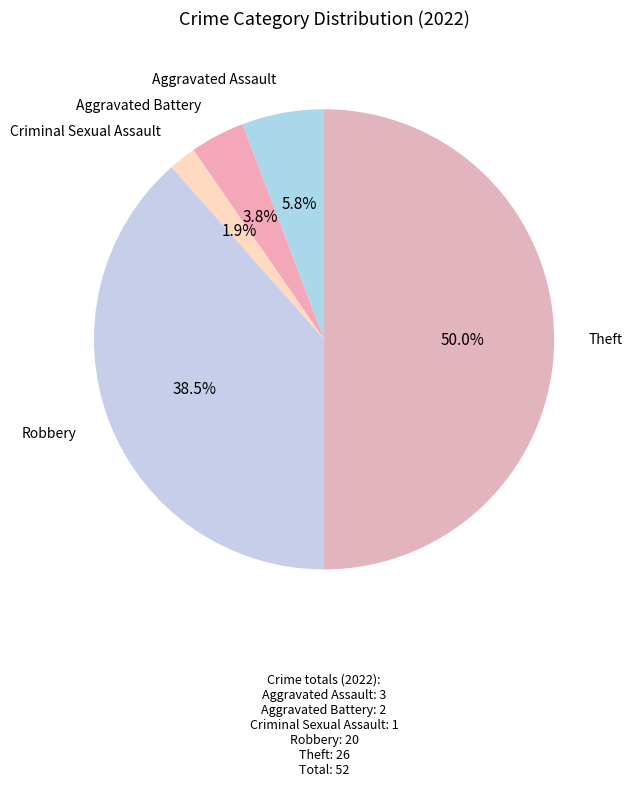

What percentage is NOT represented by Theft?

50.0%